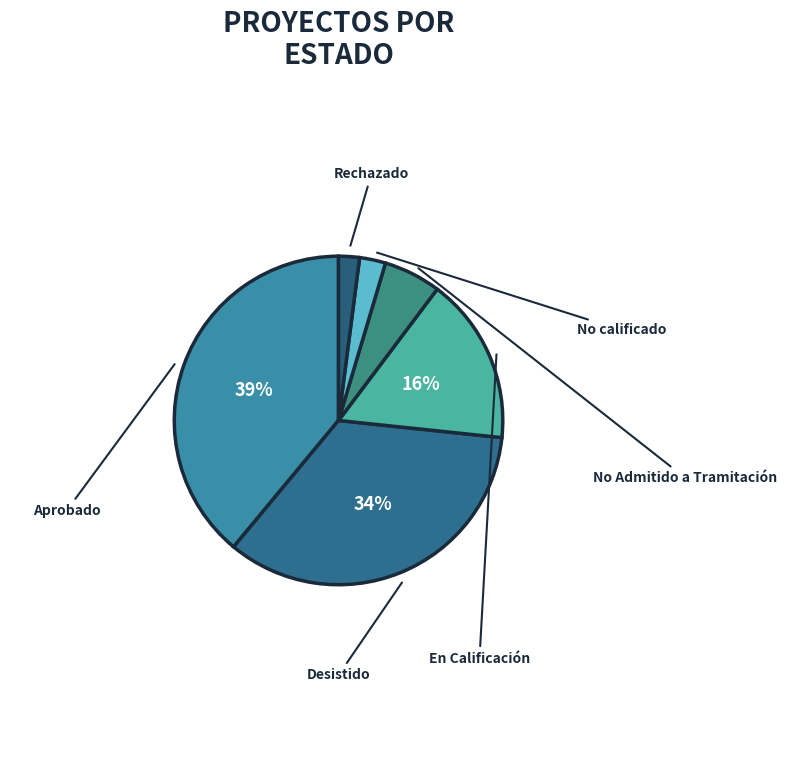

Rank the categories by value from highest to lowest.

Aprobado, Desistido, En Calificación, No Admitido a Tramitación, No calificado, Rechazado